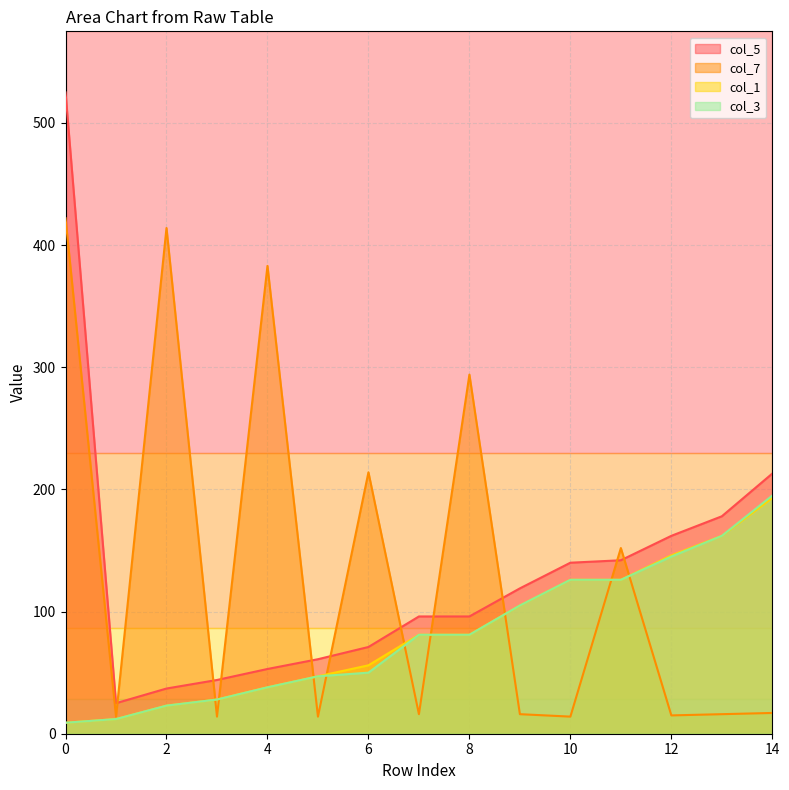

Between 10 and 11, which is larger?

11